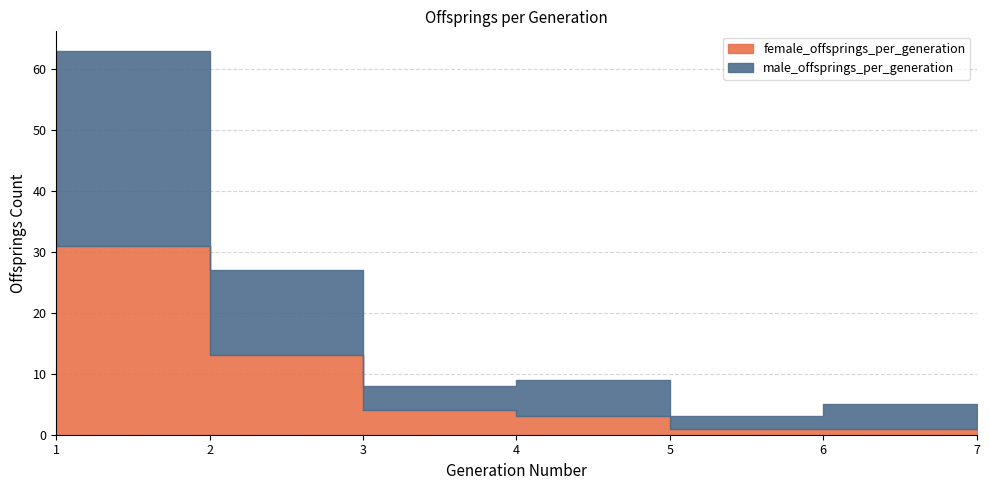

Count the number of data series in this chart.

2